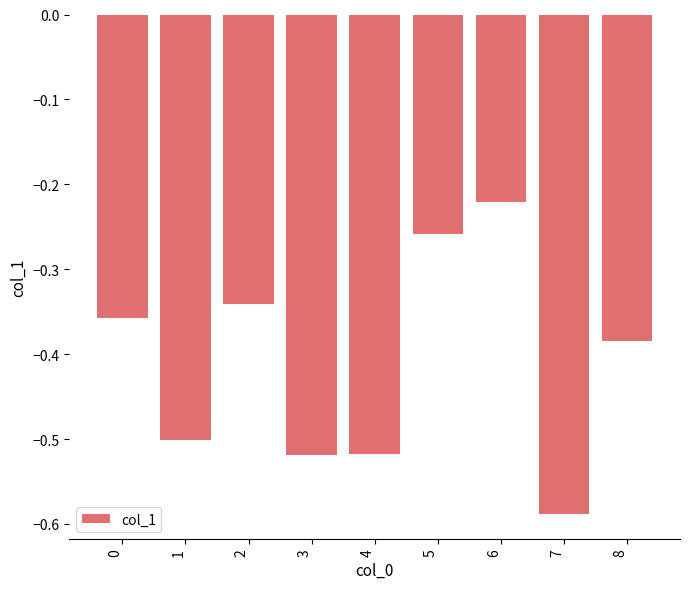

At which label is the value closest to 0?

6